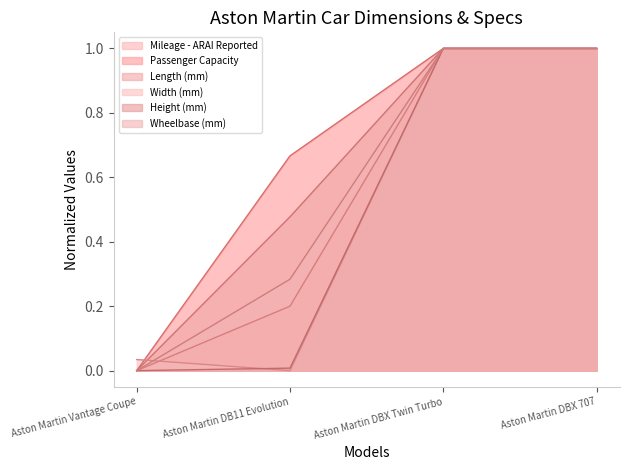

Reading right to left, list all the values displayed in this chart.

Mileage - ARAI Reported: Aston Martin DBX 707=1.0	Aston Martin DBX Twin Turbo=1.0	Aston Martin DB11 Evolution=0.2	Aston Martin Vantage Coupe=0.0
Passenger Capacity: Aston Martin DBX 707=1.0	Aston Martin DBX Twin Turbo=1.0	Aston Martin DB11 Evolution=0.7	Aston Martin Vantage Coupe=0.0
Length (mm): Aston Martin DBX 707=1.0	Aston Martin DBX Twin Turbo=1.0	Aston Martin DB11 Evolution=0.5	Aston Martin Vantage Coupe=0.0
Width (mm): Aston Martin DBX 707=1.0	Aston Martin DBX Twin Turbo=1.0	Aston Martin DB11 Evolution=0.0	Aston Martin Vantage Coupe=0.0
Height (mm): Aston Martin DBX 707=1.0	Aston Martin DBX Twin Turbo=1.0	Aston Martin DB11 Evolution=0.0	Aston Martin Vantage Coupe=0.0
Wheelbase (mm): Aston Martin DBX 707=1.0	Aston Martin DBX Twin Turbo=1.0	Aston Martin DB11 Evolution=0.3	Aston Martin Vantage Coupe=0.0